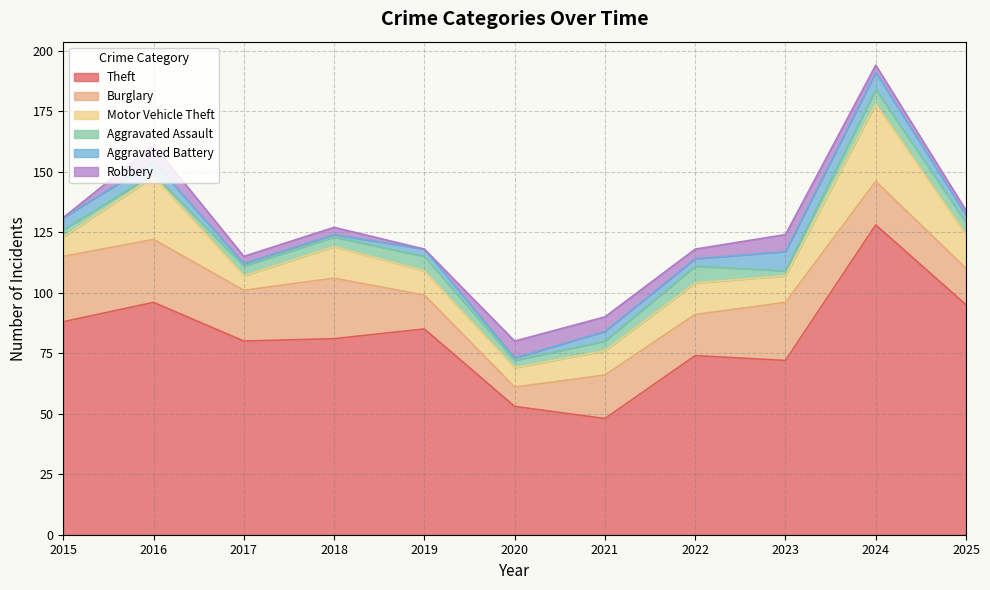

What is the difference between the Burglary values at 2015 and 2021?

9